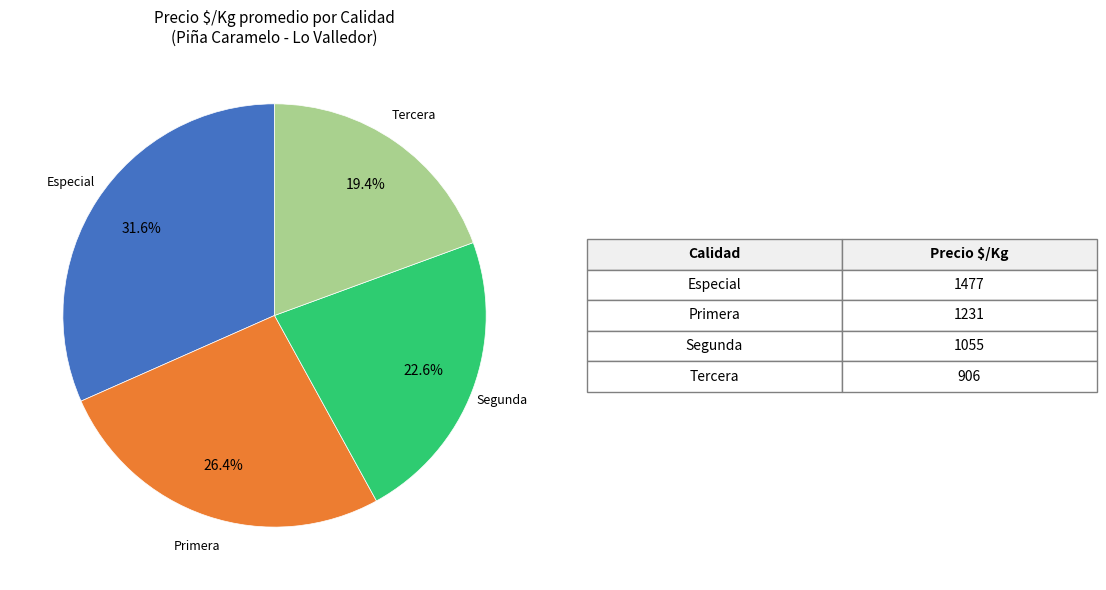

Is there any slice that represents more than half of the pie?

No